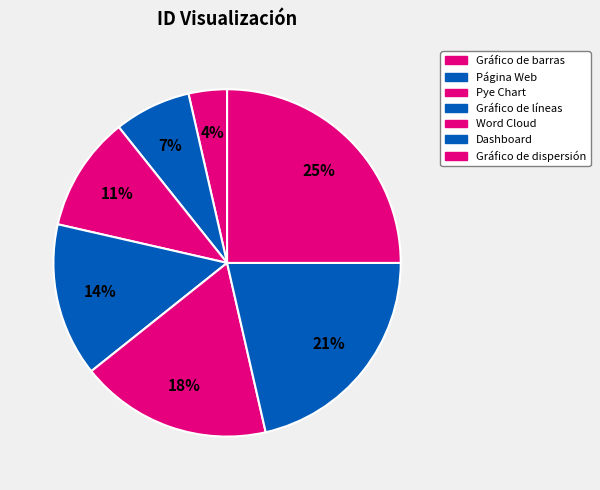

Combined, what portion of the pie is Word Cloud and Pye Chart?

28.6%